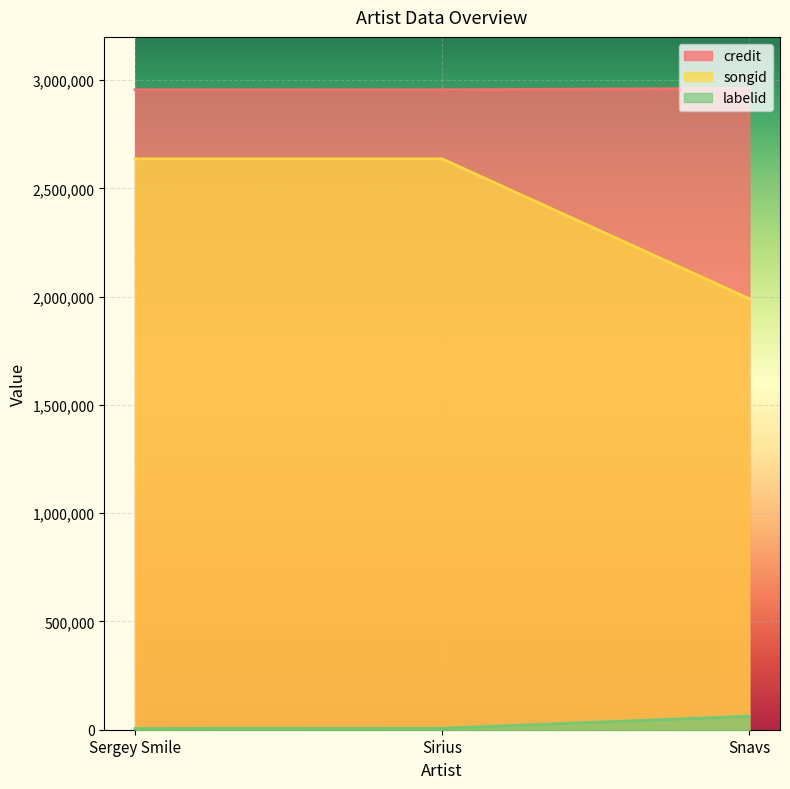

Which category has the lowest value across all series?

Sergey Smile